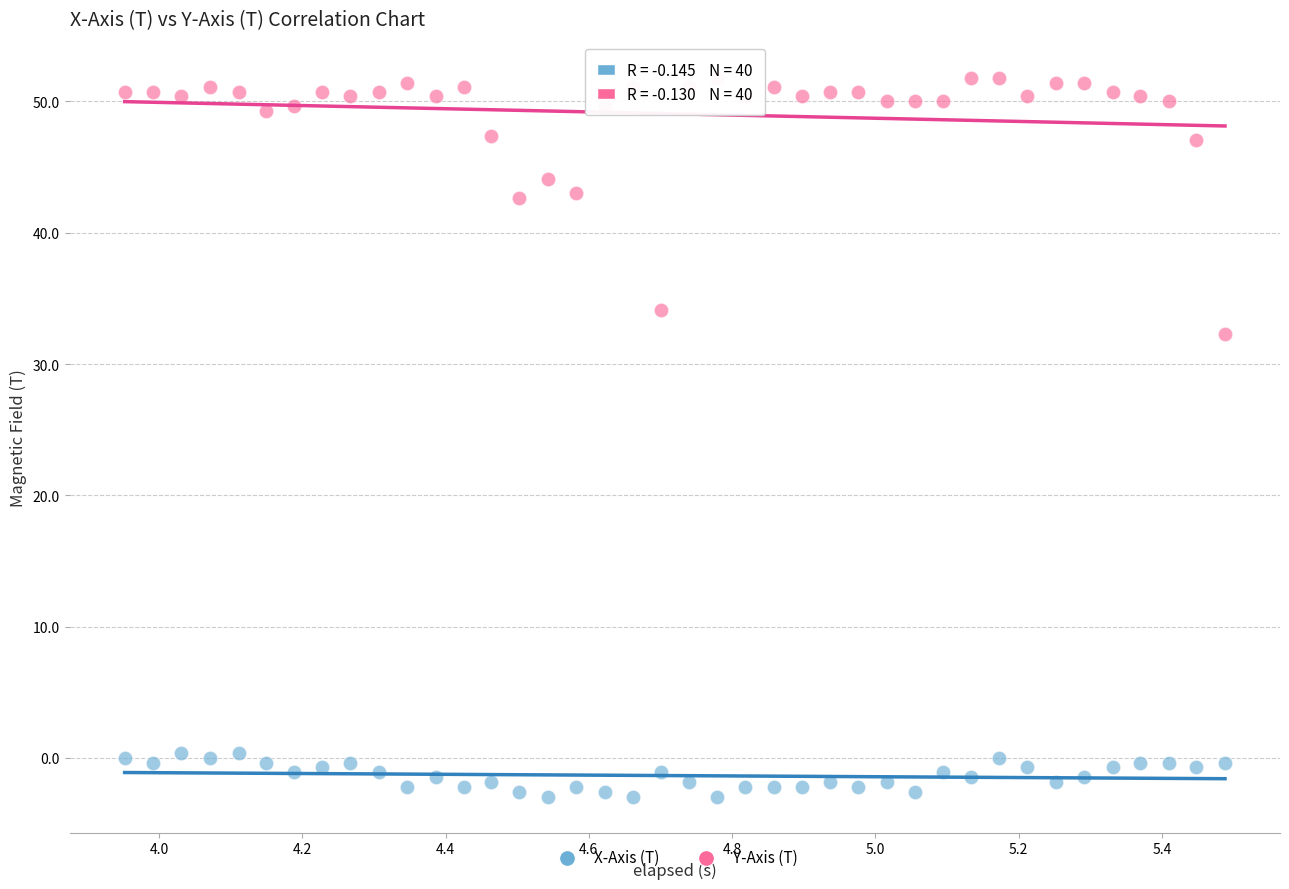

What are all the series names shown in the legend?

X-Axis (T), Y-Axis (T)